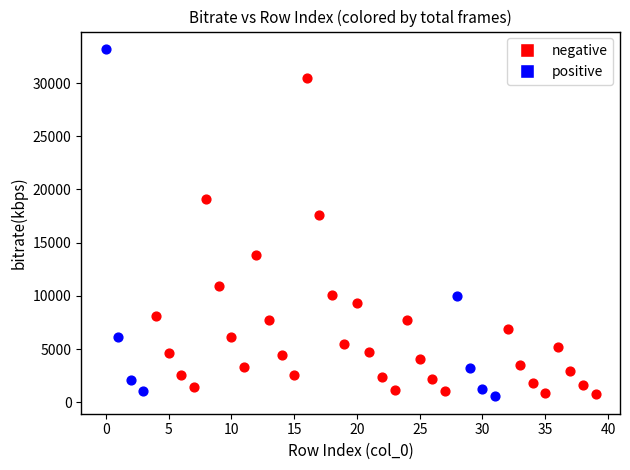

What are all the series names shown in the legend?

negative, positive